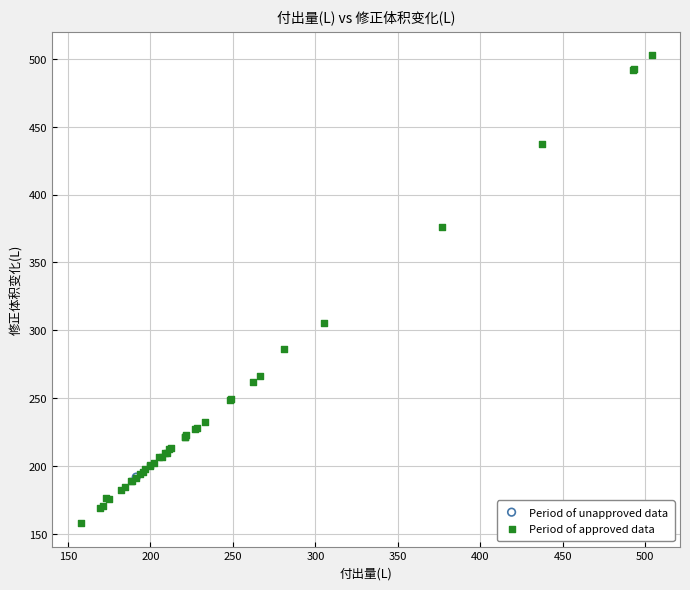

What are all the series names shown in the legend?

Period of unapproved data, Period of approved data